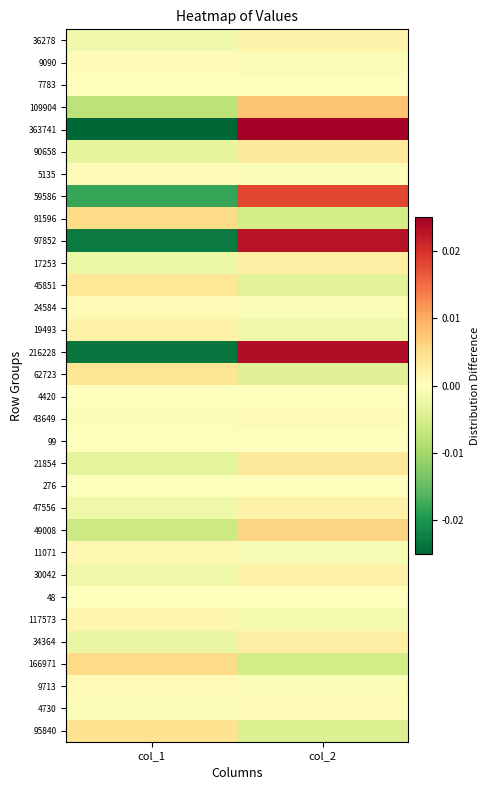

Which has a higher value, col_2 or col_1?

col_2